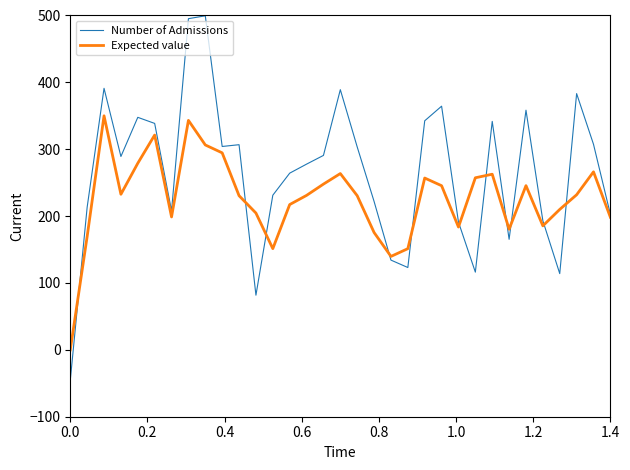

Which series has the widest spread of values?

Number of Admissions